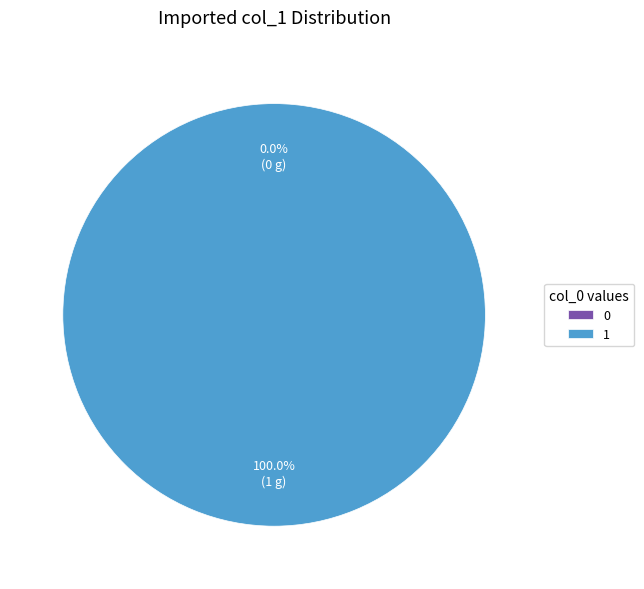

To the nearest percent, what is the average slice percentage?

50%